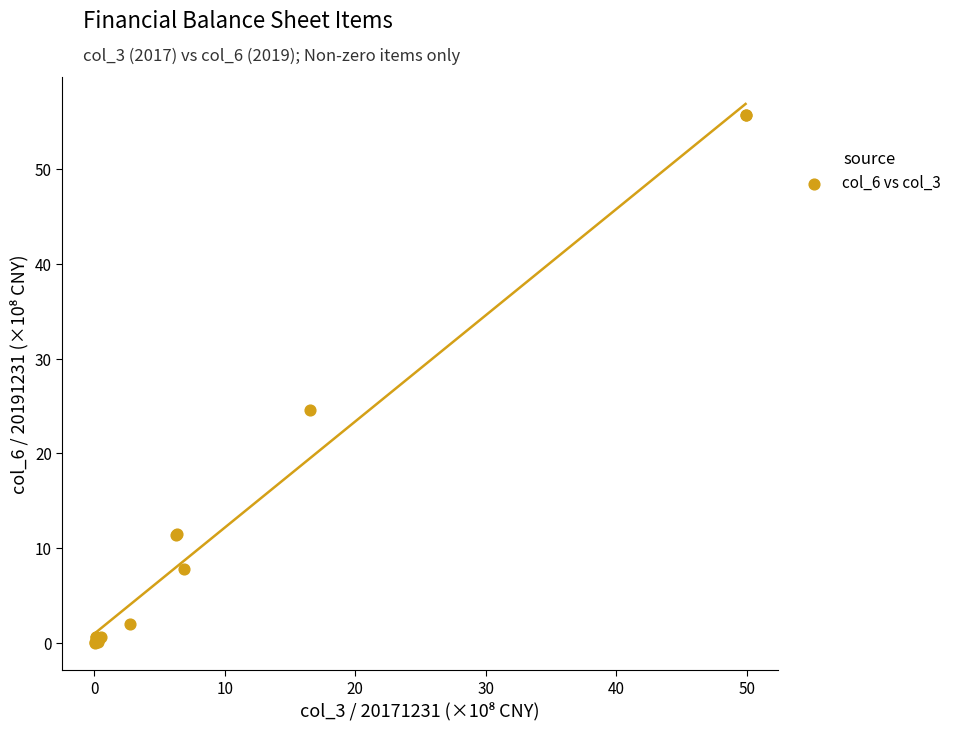

What Y value in the scatter plot is closest to 27?

24.6